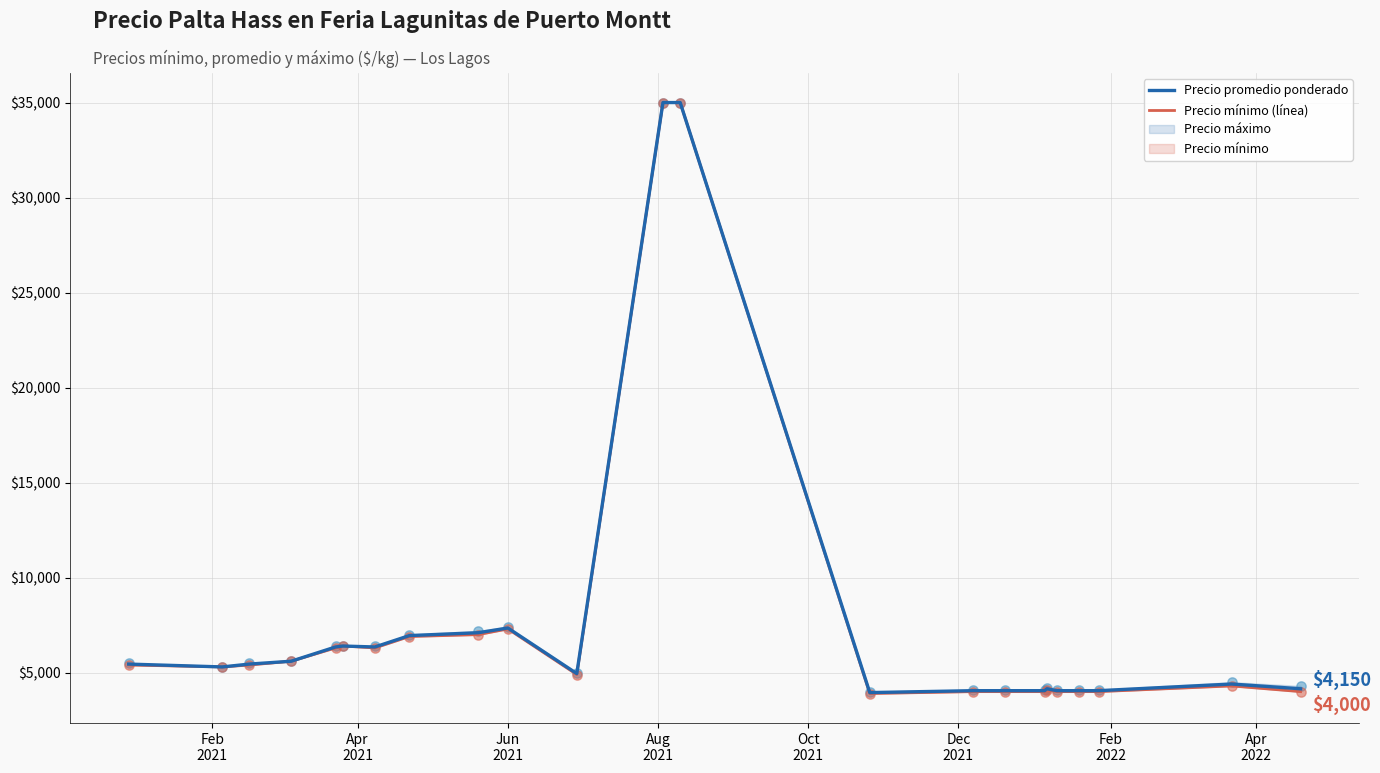

Which series has the largest total across all categories?

Precio máximo (scatter)